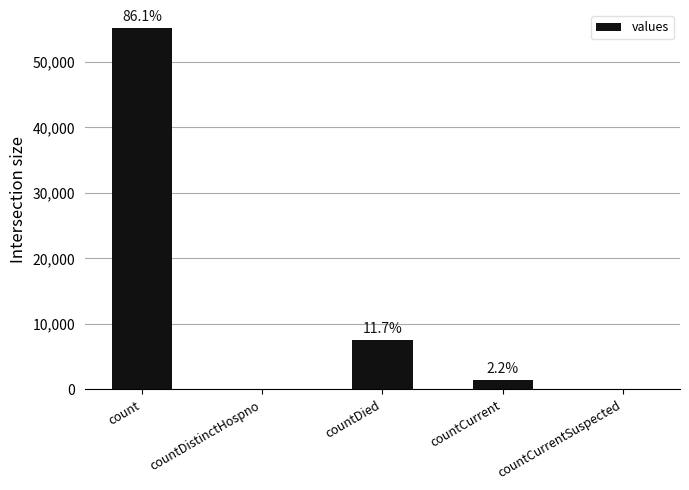

Rank the categories by value from highest to lowest.

count, countDied, countCurrent, countDistinctHospno, countCurrentSuspected